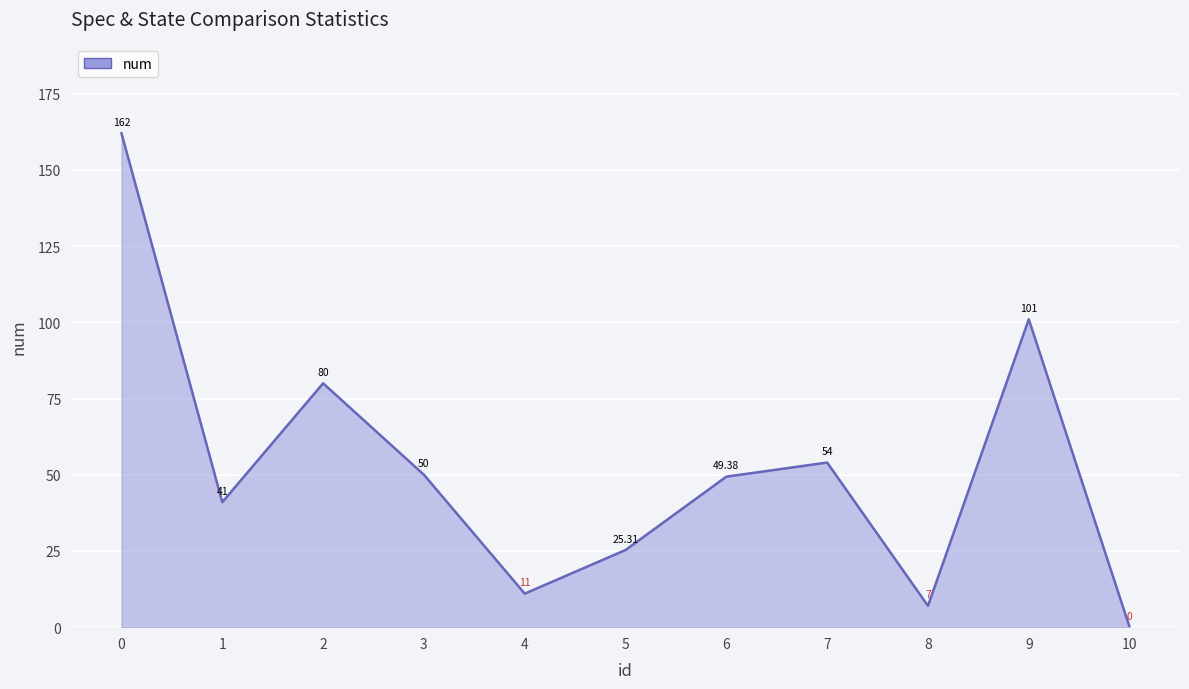

What is the difference between the second highest and minimum values?

101.0